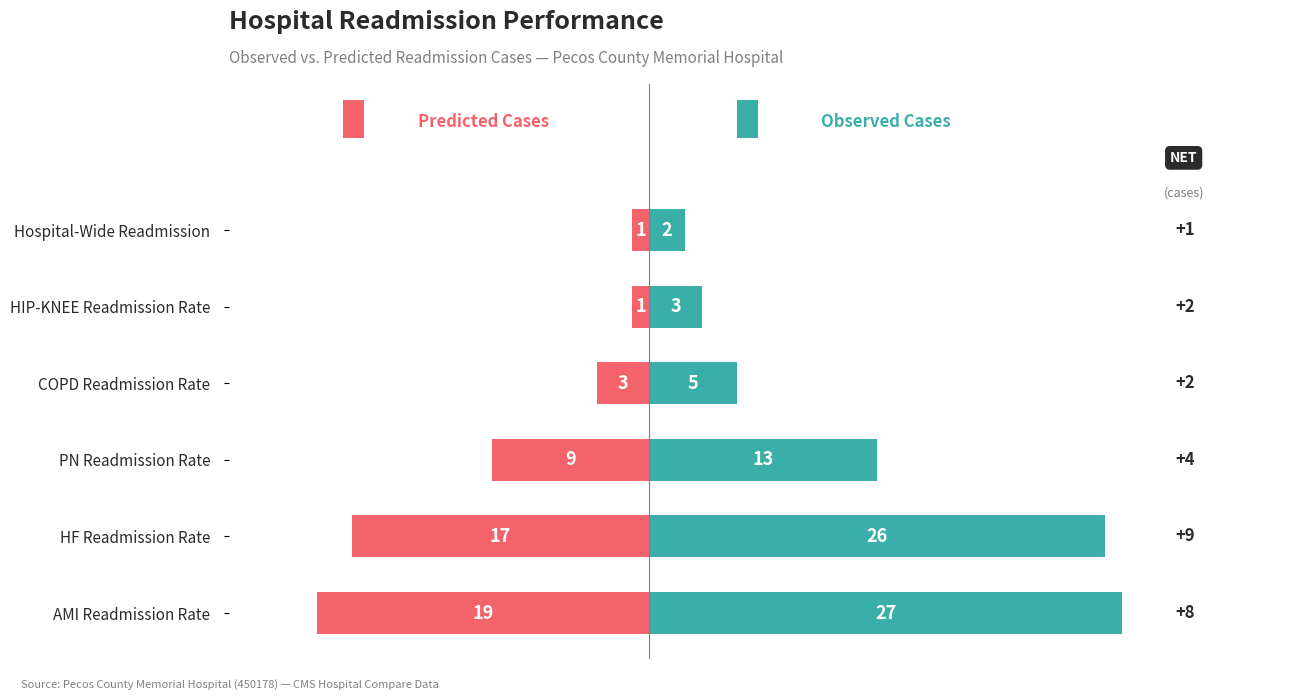

What is the average value of the Predicted Cases series?

-8